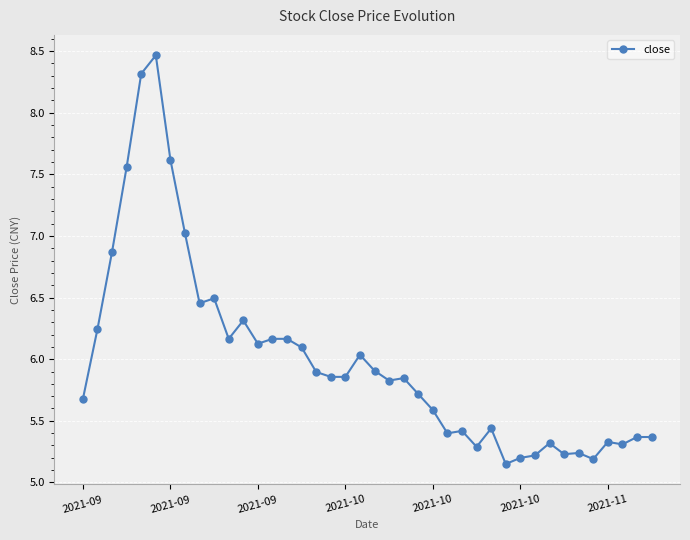

What is the average value?

6.0